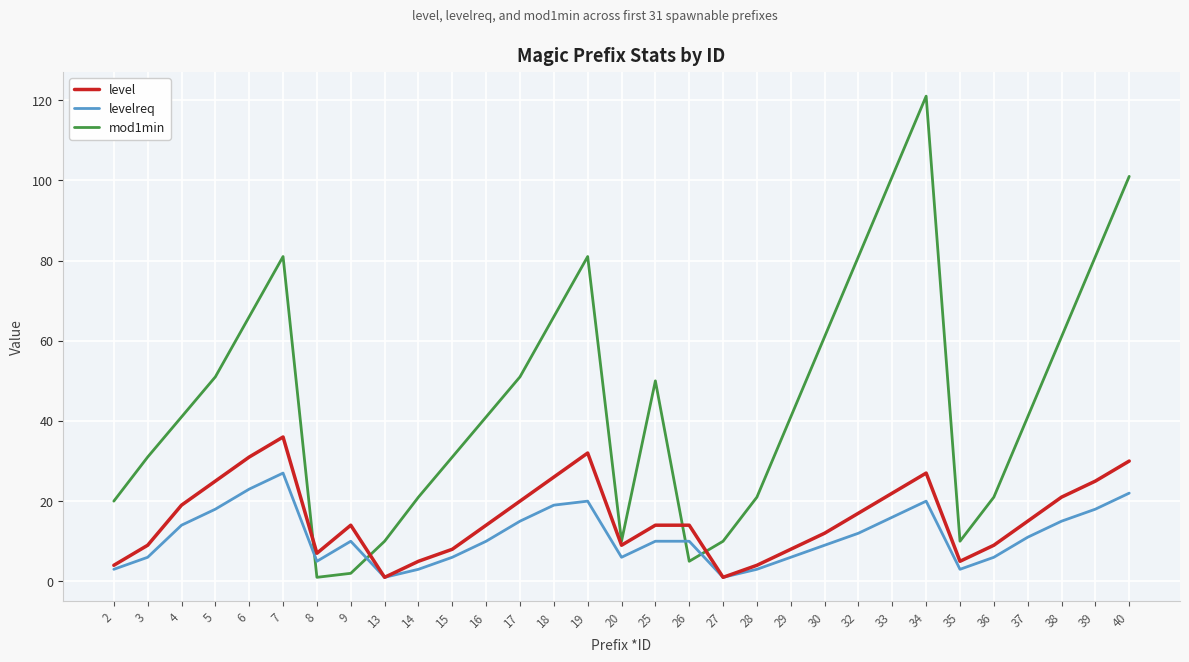

Which label corresponds to the largest value in the chart?

34